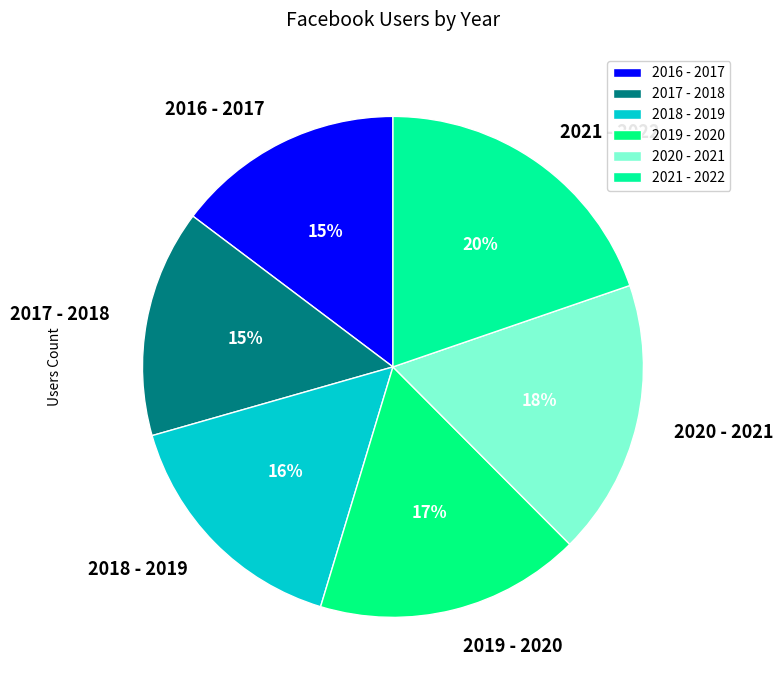

Approximately how many times larger is the value at 2020 - 2021 compared to 2017 - 2018?

1.2